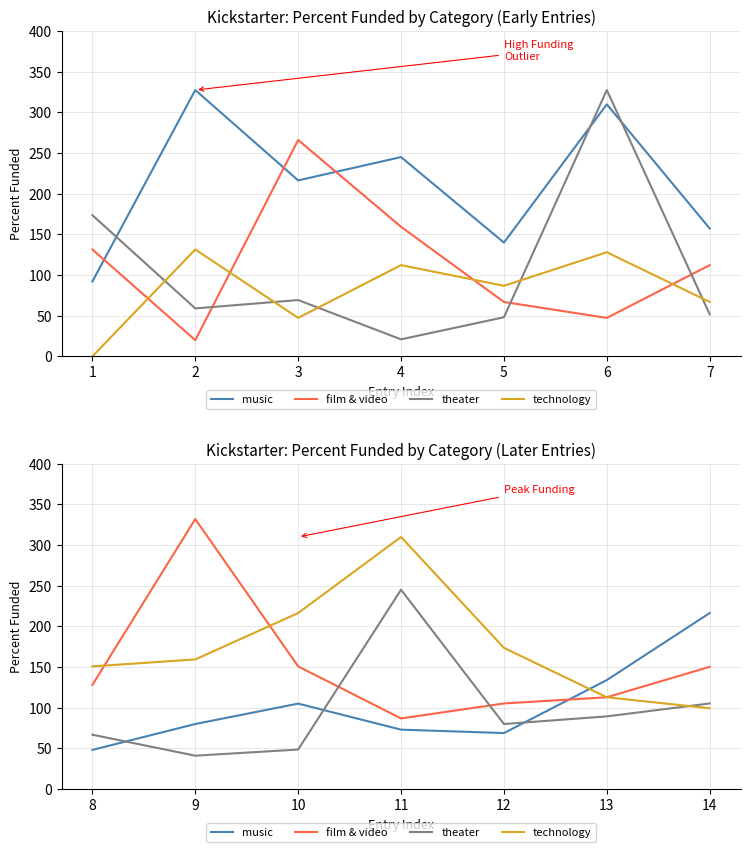

Which series ends up on top after the final intersection of film & video and theater?

film & video